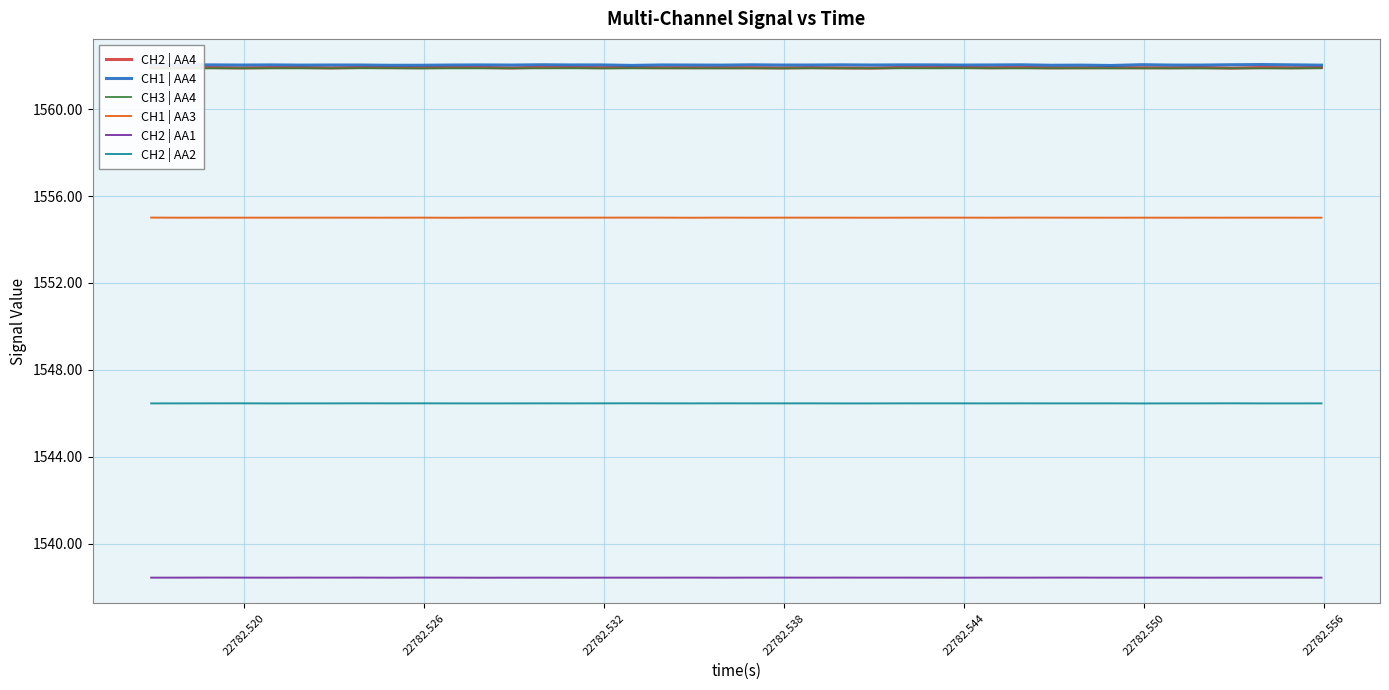

What is the greatest value displayed?

1562.0